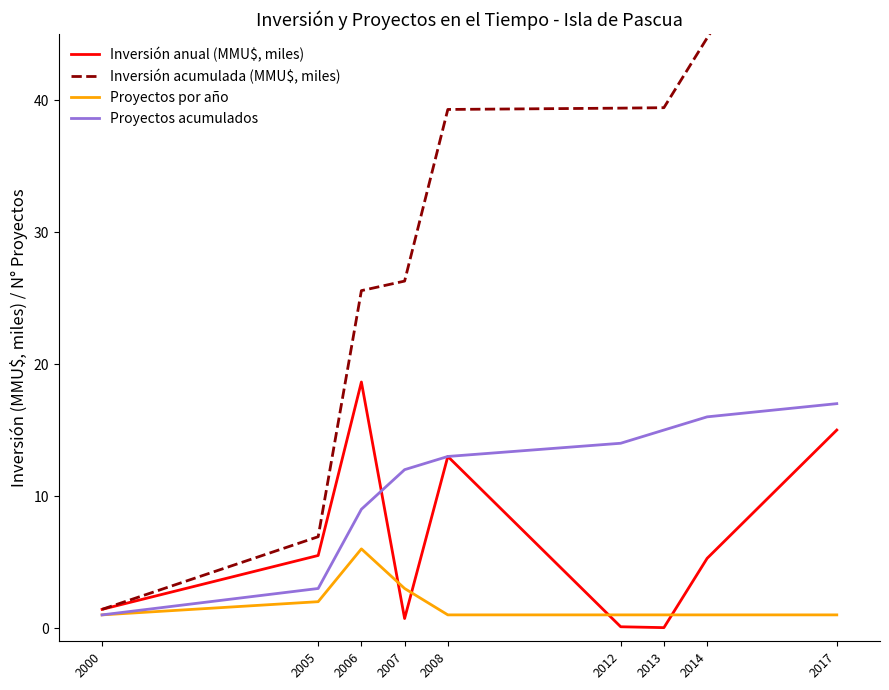

At which label is Proyectos acumulados closest to 9?

2006